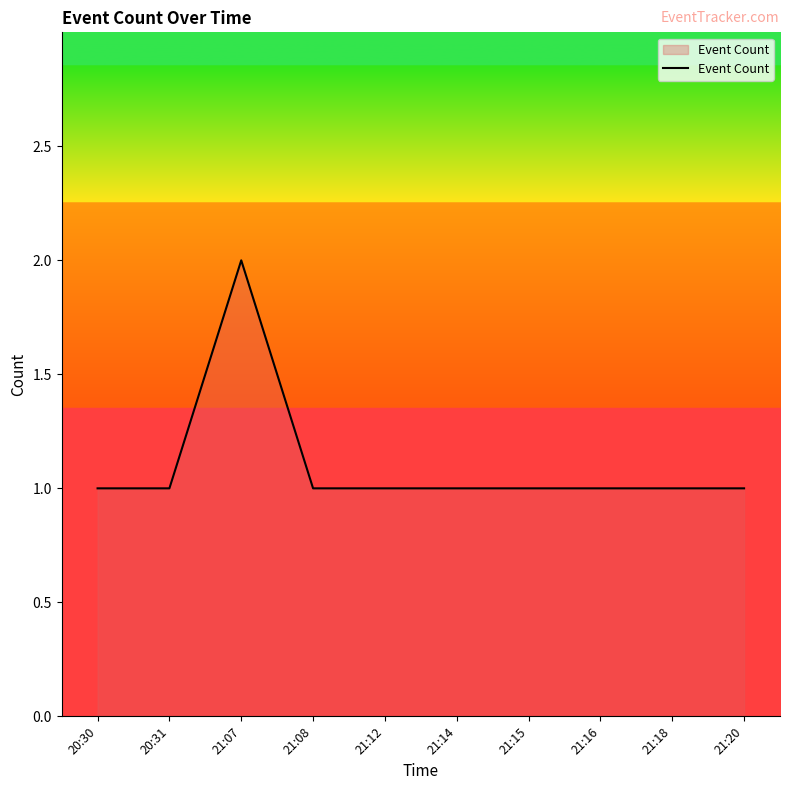

True or false: the data shows 1 at 21:07.

False